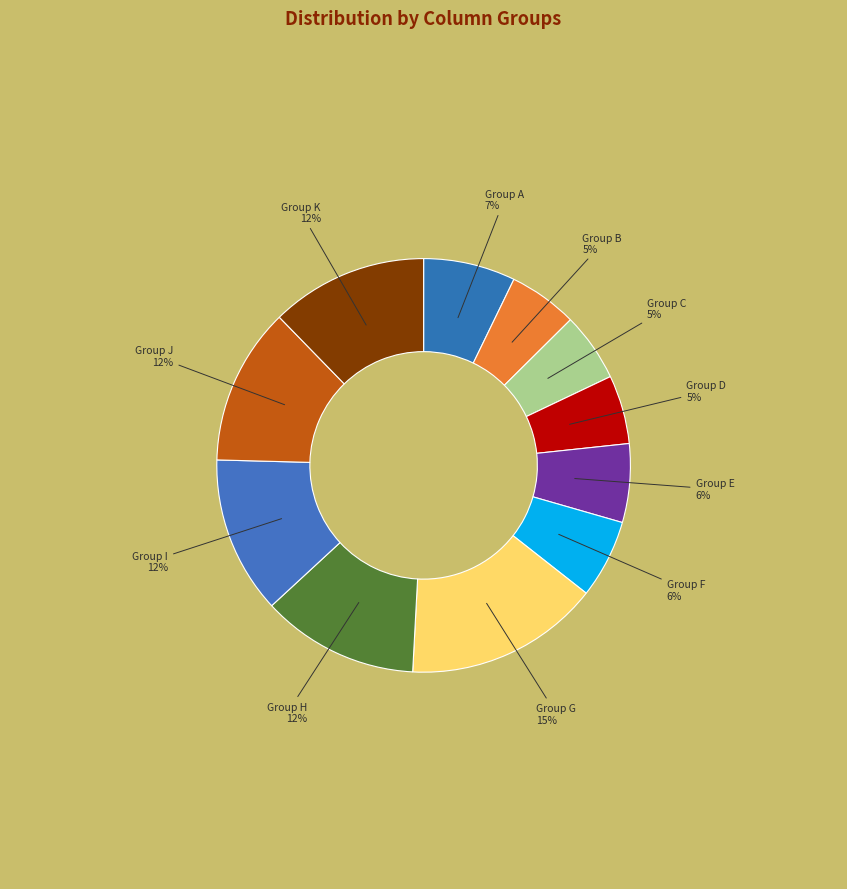

How many slices are in this pie chart?

11